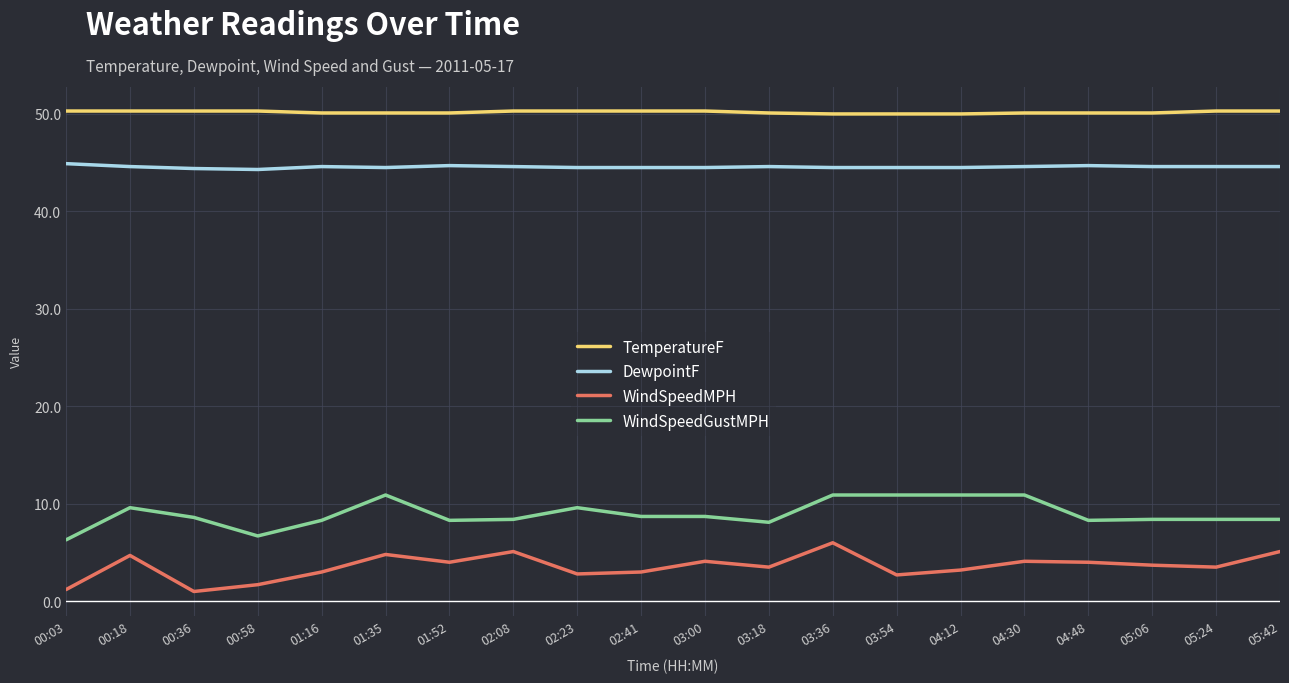

What position from the left is 03:36?

13